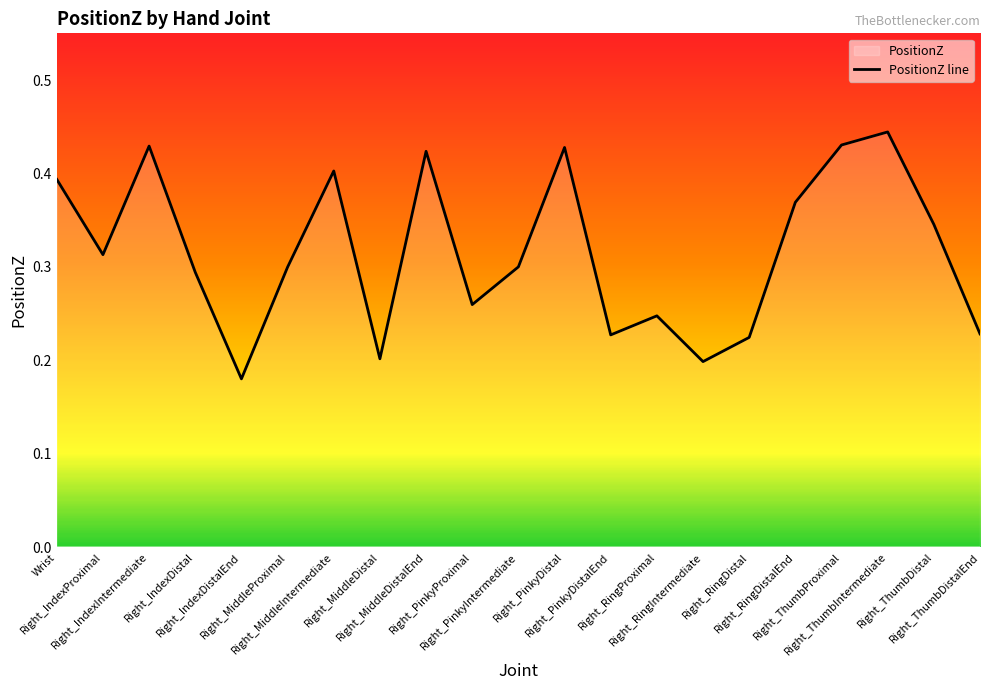

Reading left to right, transcribe all the data shown in this chart.

0.4	0.3	0.4	0.3	0.2	0.3	0.4	0.2	0.4	0.3	0.3	0.4	0.2	0.2	0.2	0.2	0.4	0.4	0.4	0.3	0.2